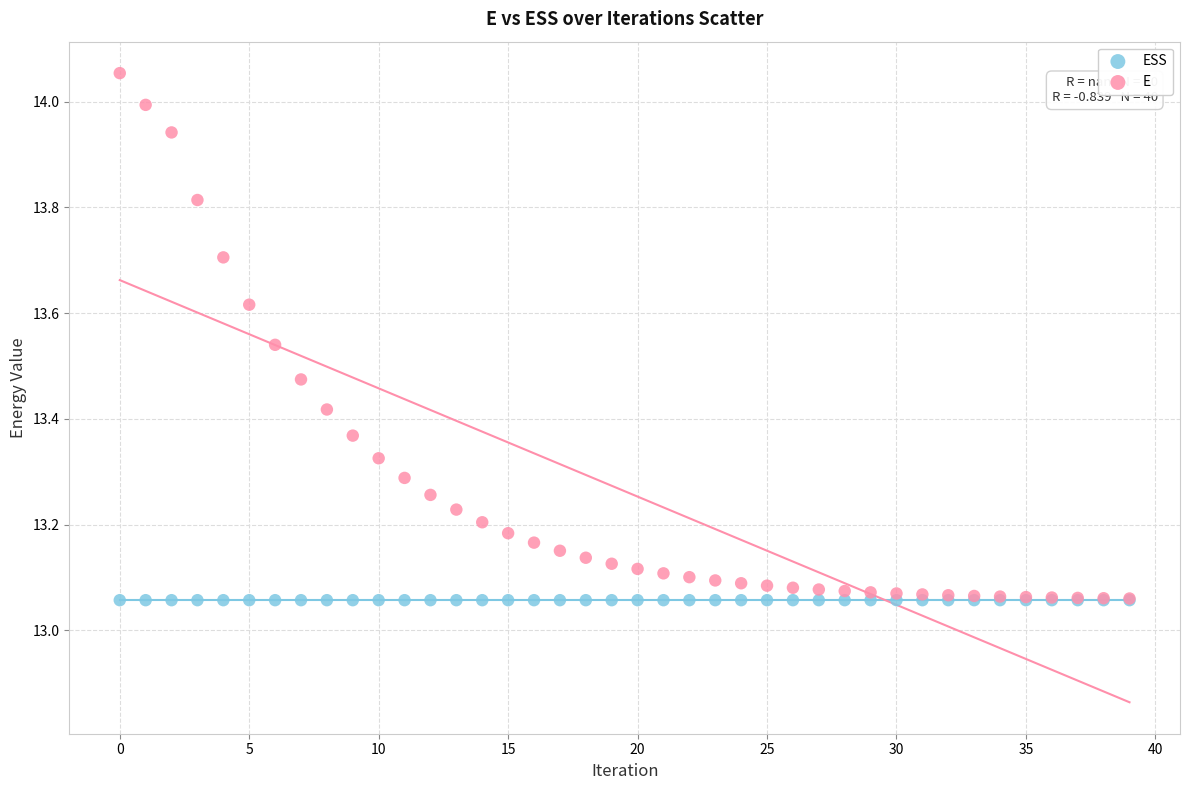

What are all the series names shown in the legend?

ESS, E